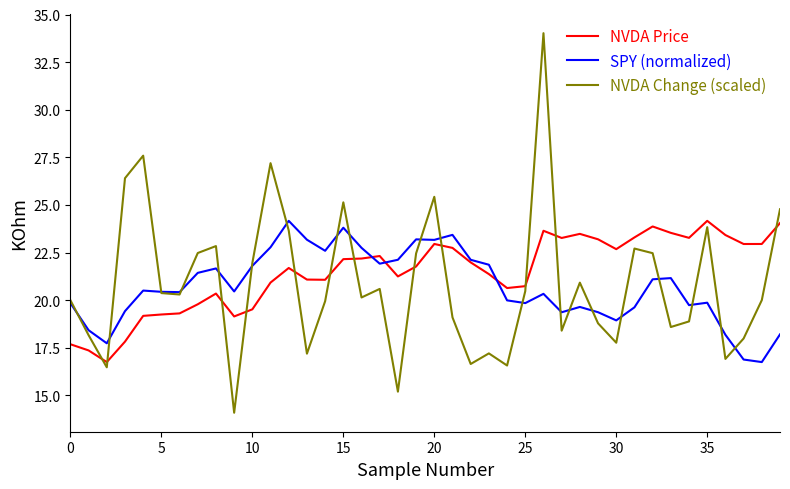

Which series has the largest range (max minus min)?

NVDA Change (scaled)